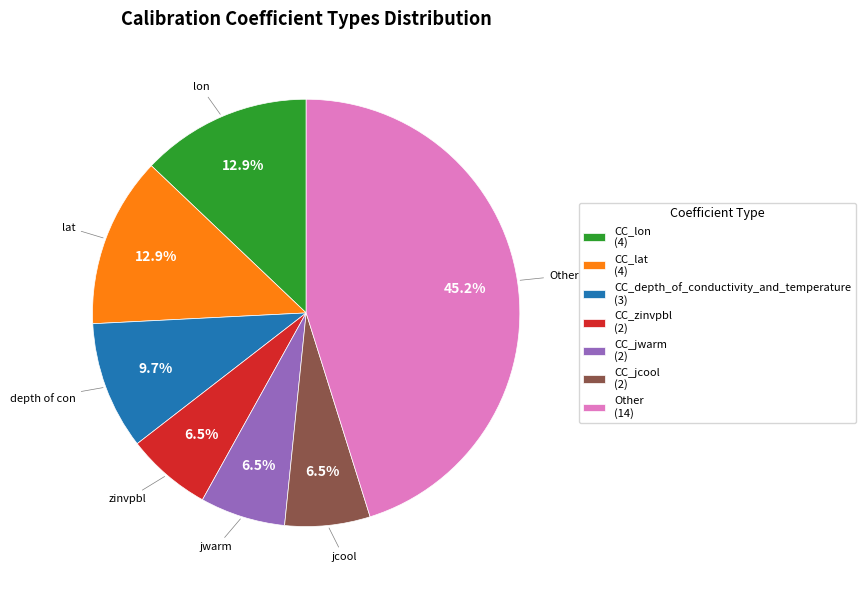

Approximately how many times larger is the value at CC_depth_of_conductivity_and_temperature (3) compared to CC_lon (4)?

0.8